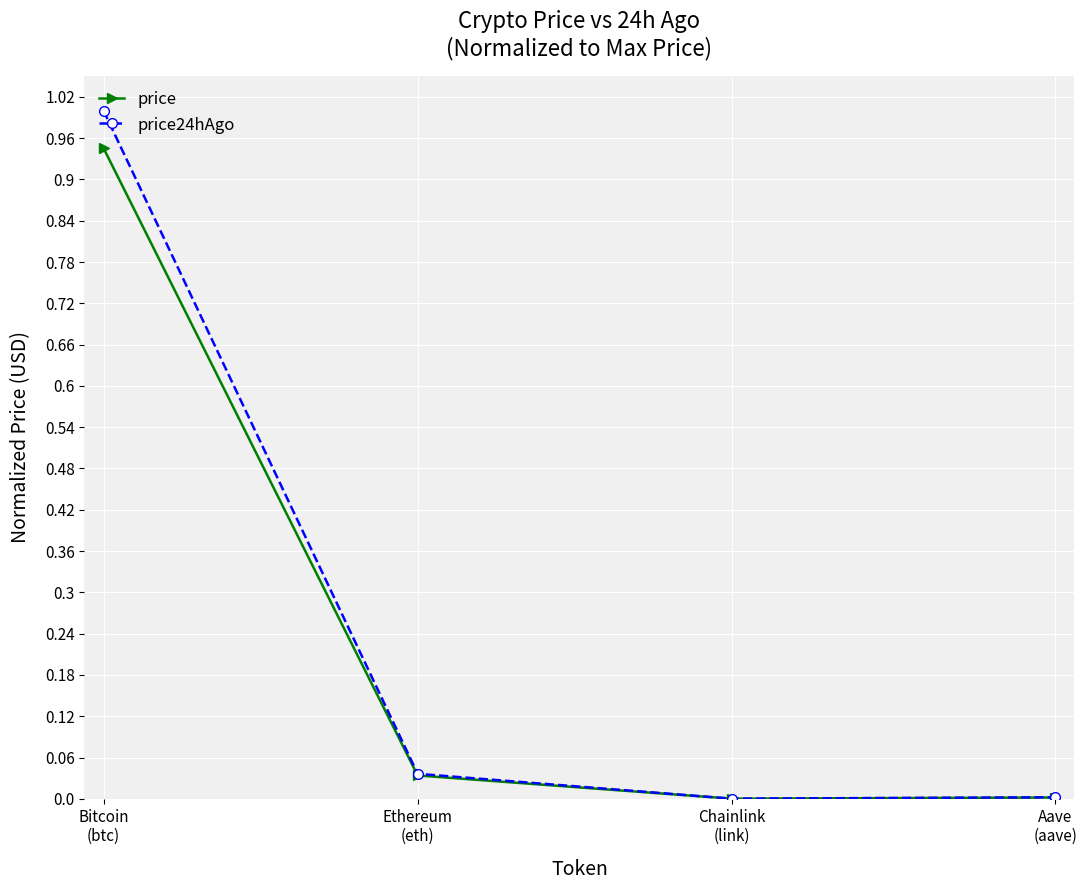

What is the total value across all series at Bitcoin
(btc)?

1.9